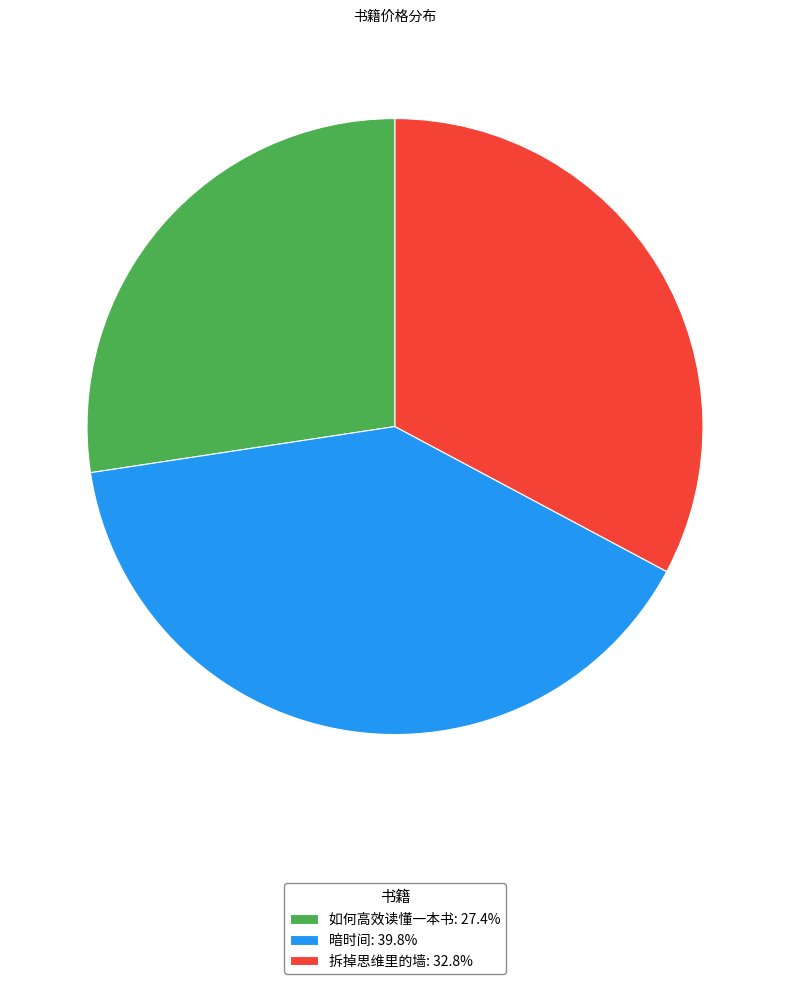

Is there any slice that represents more than half of the pie?

No